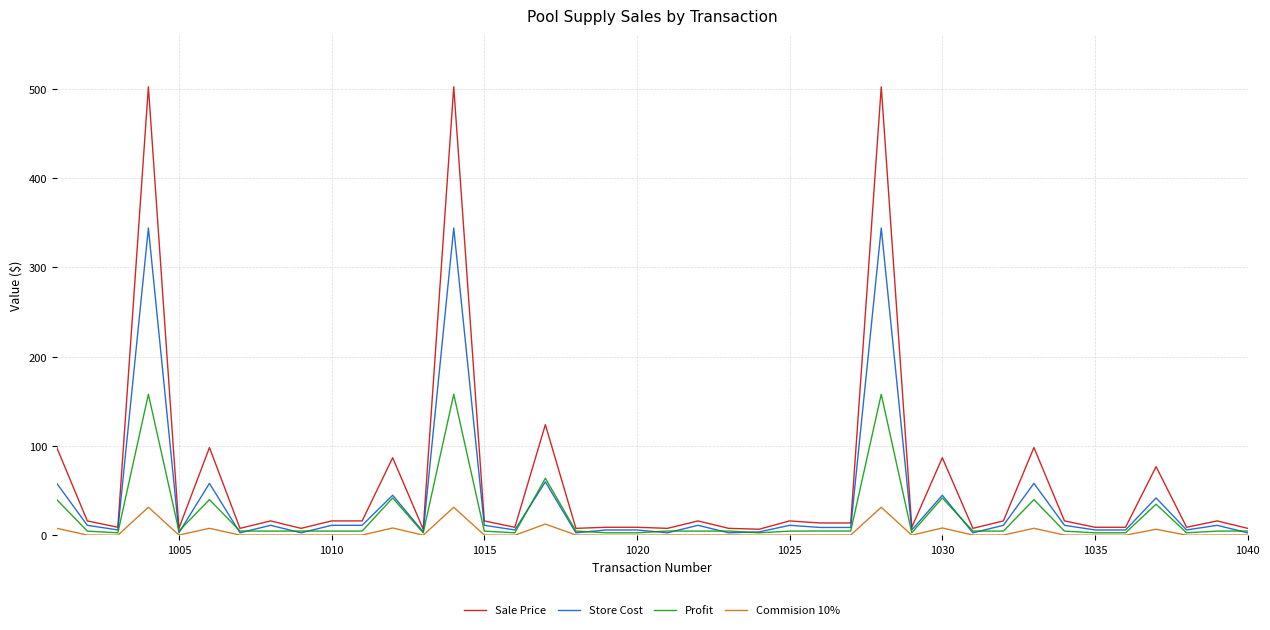

Rank the series by their average value, from lowest to highest.

Commision 10%, Profit, Store Cost, Sale Price